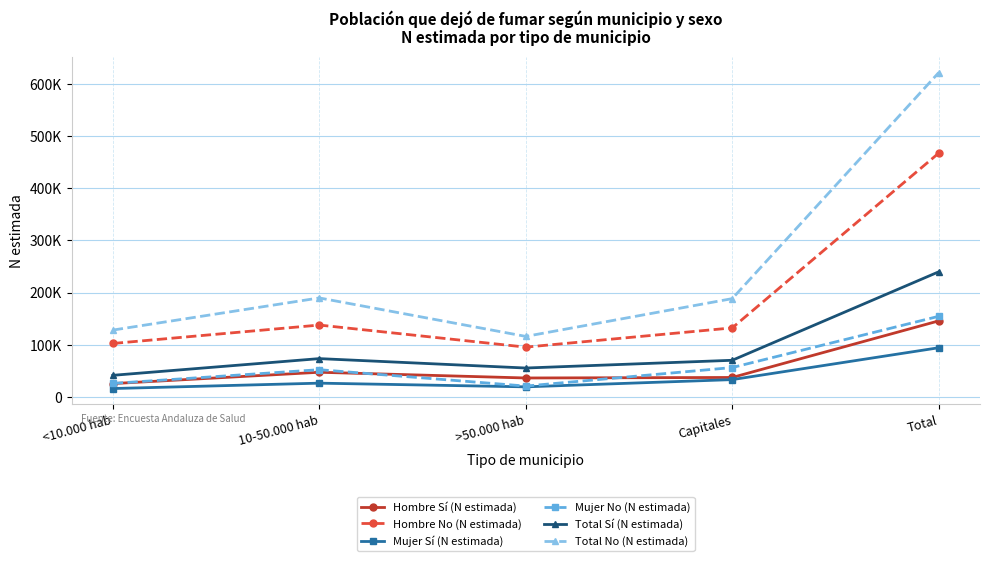

What are all the series names shown in the legend?

Hombre Sí (N estimada), Hombre No (N estimada), Mujer Sí (N estimada), Mujer No (N estimada), Total Sí (N estimada), Total No (N estimada)